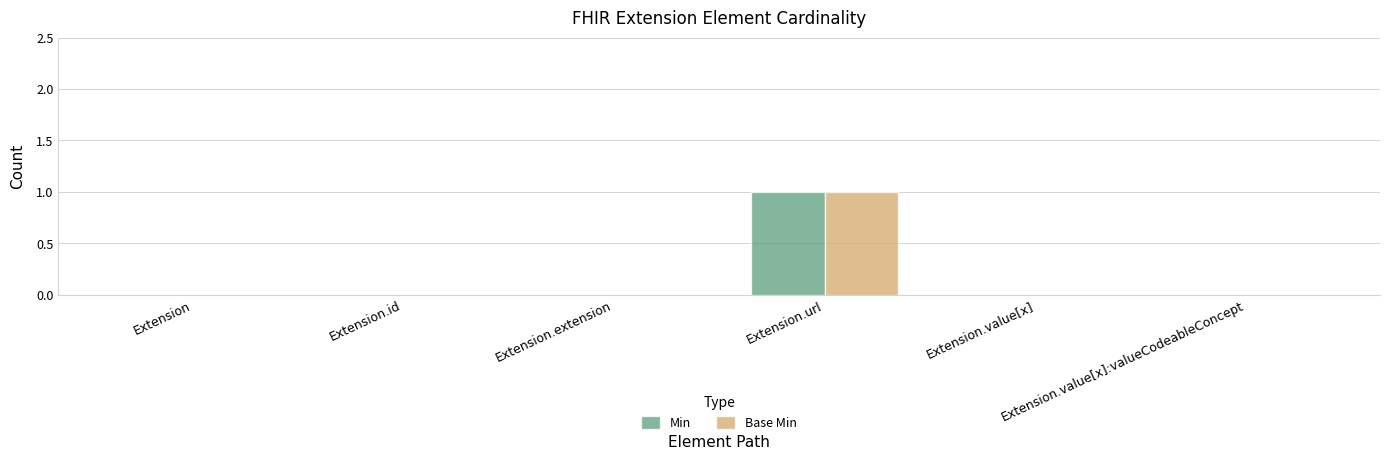

At Extension.id, list the series in order from largest to smallest.

Min, Base Min